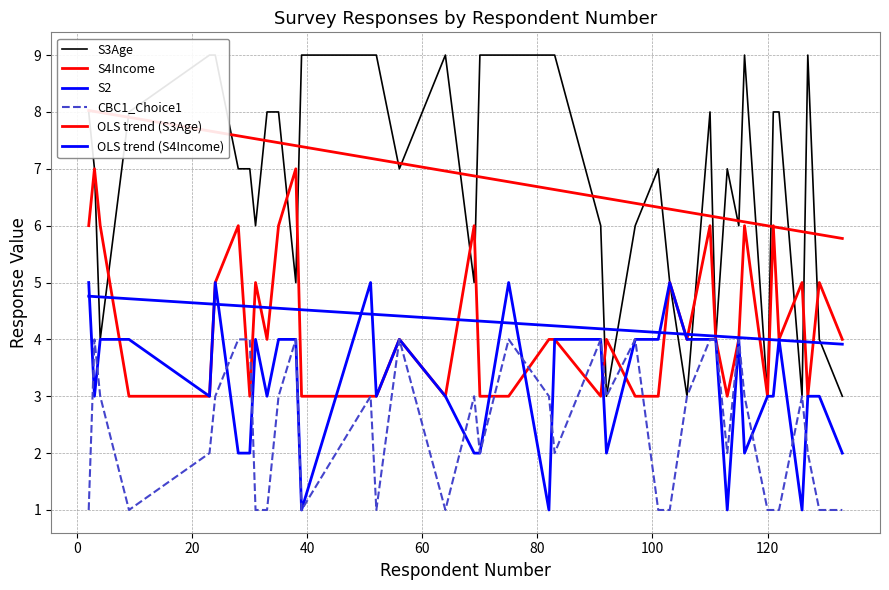

The value of OLS trend (S4Income) at 20 is 1.7. True or false?

False